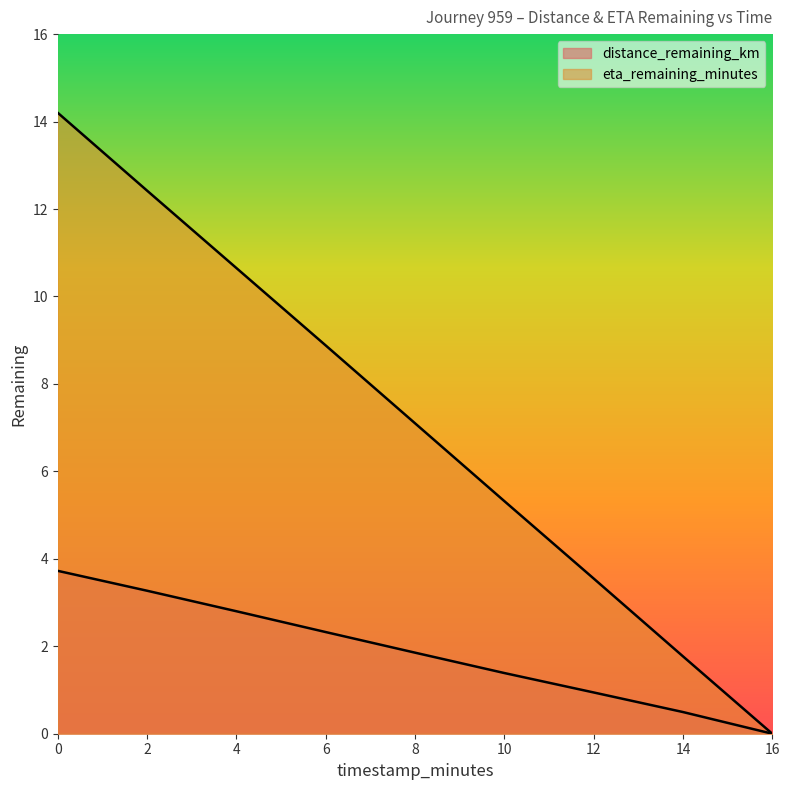

What position from the right is 10.0?

4